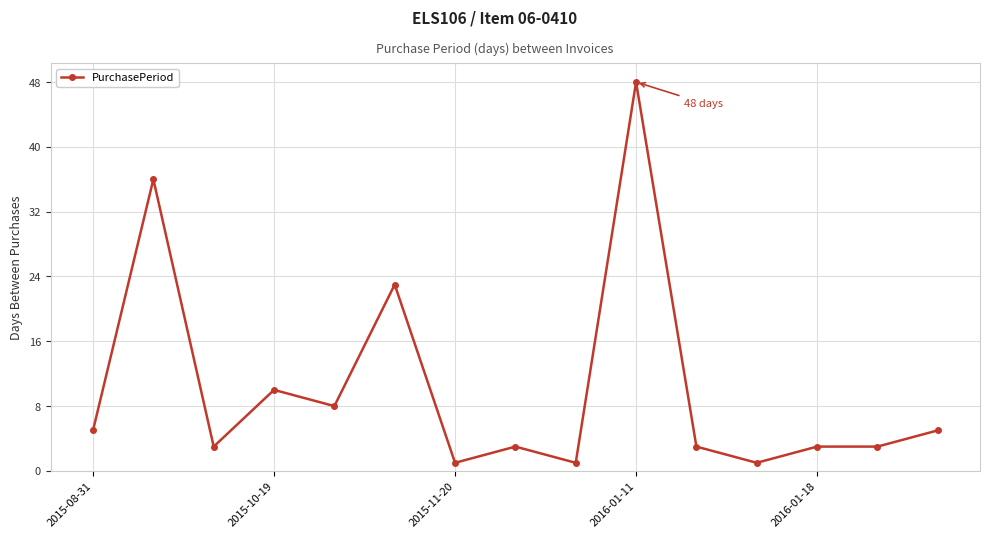

How many lines are shown in the chart?

1